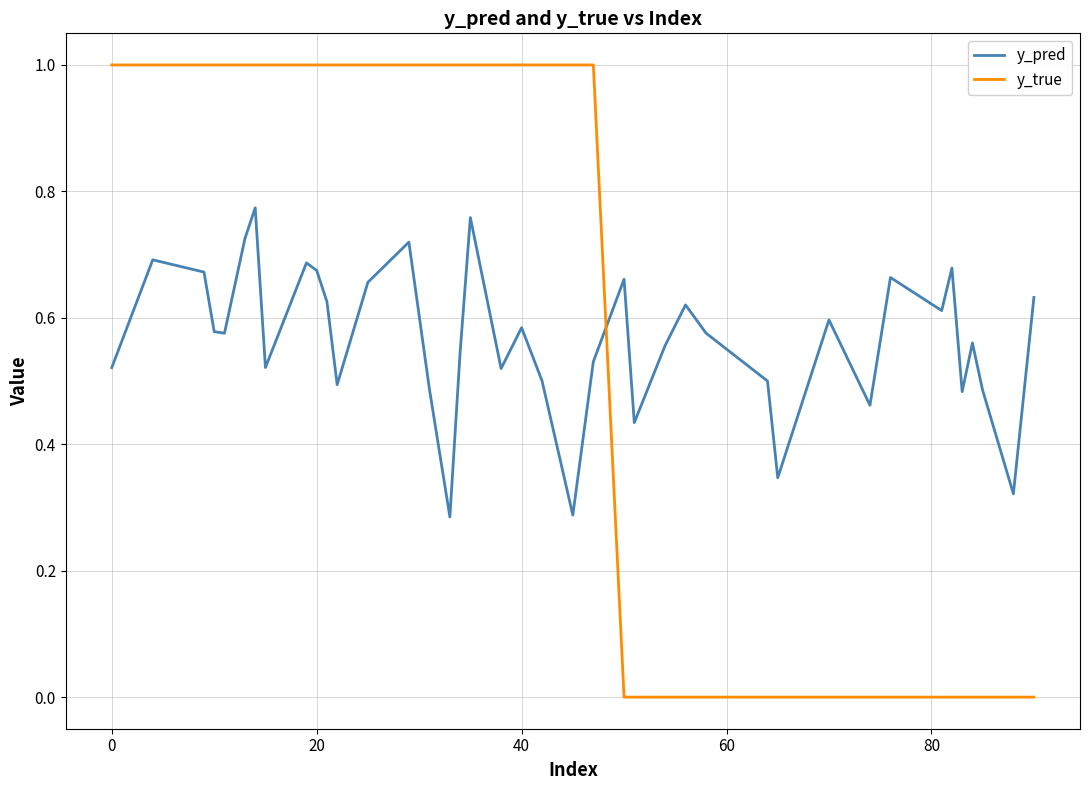

True or false: y_pred and y_true cross at least once.

True